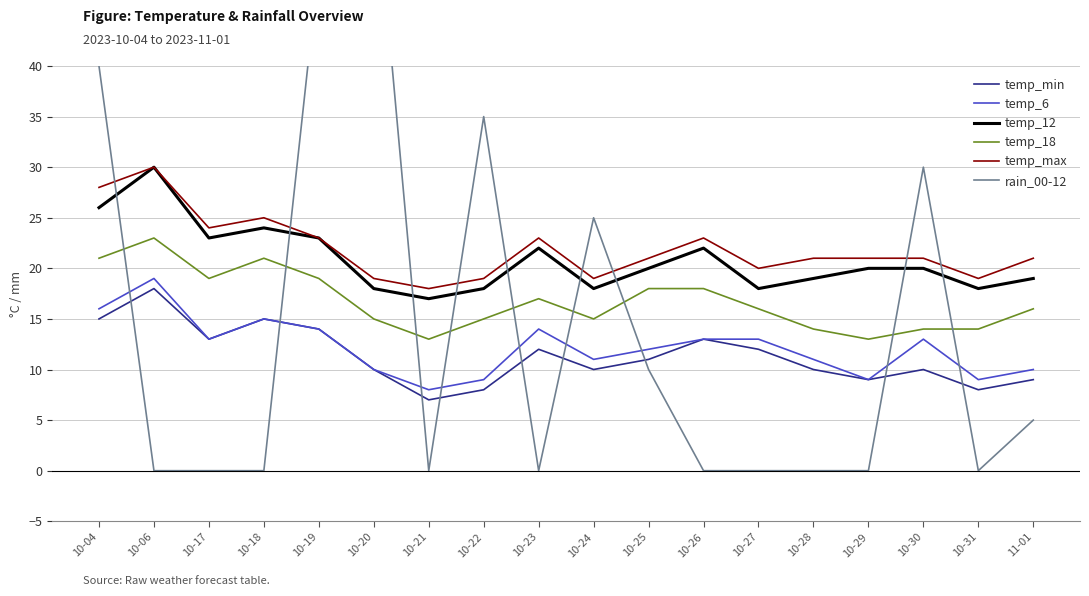

What position from the left is 10-21?

7